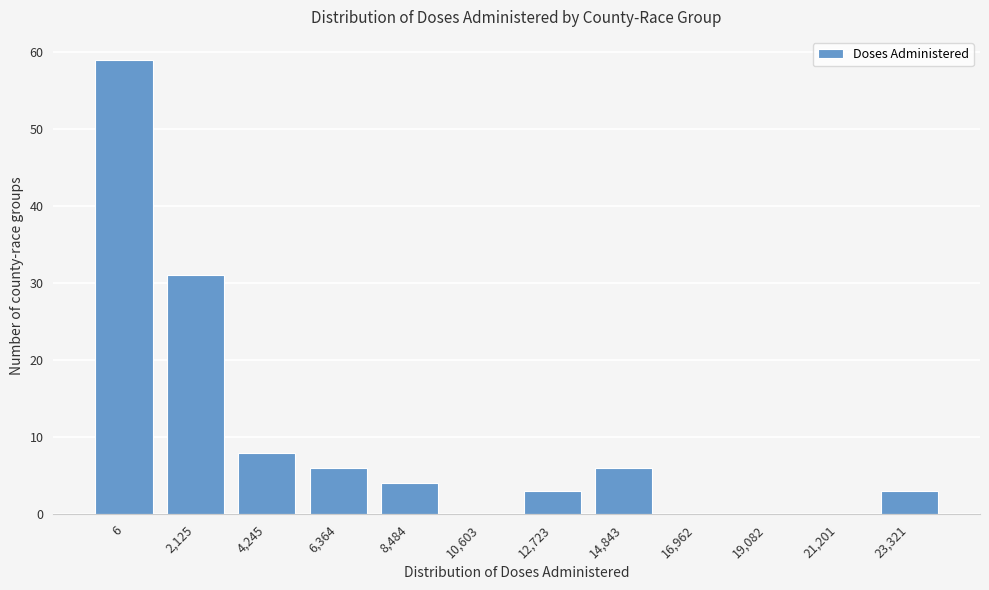

Reading left to right, list all the values displayed in this chart.

6=59	2,125=31	4,245=8	6,364=6	8,484=4	10,603=0	12,723=3	14,843=6	16,962=0	19,082=0	21,201=0	23,321=3